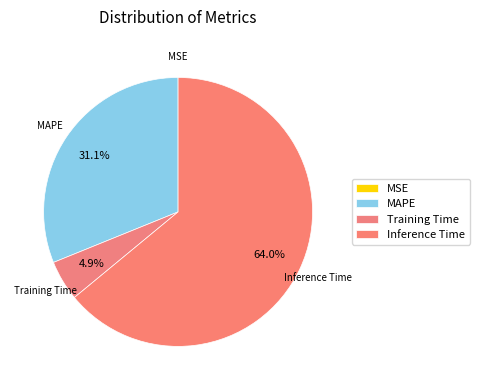

Which category has the smallest portion of the pie?

MSE